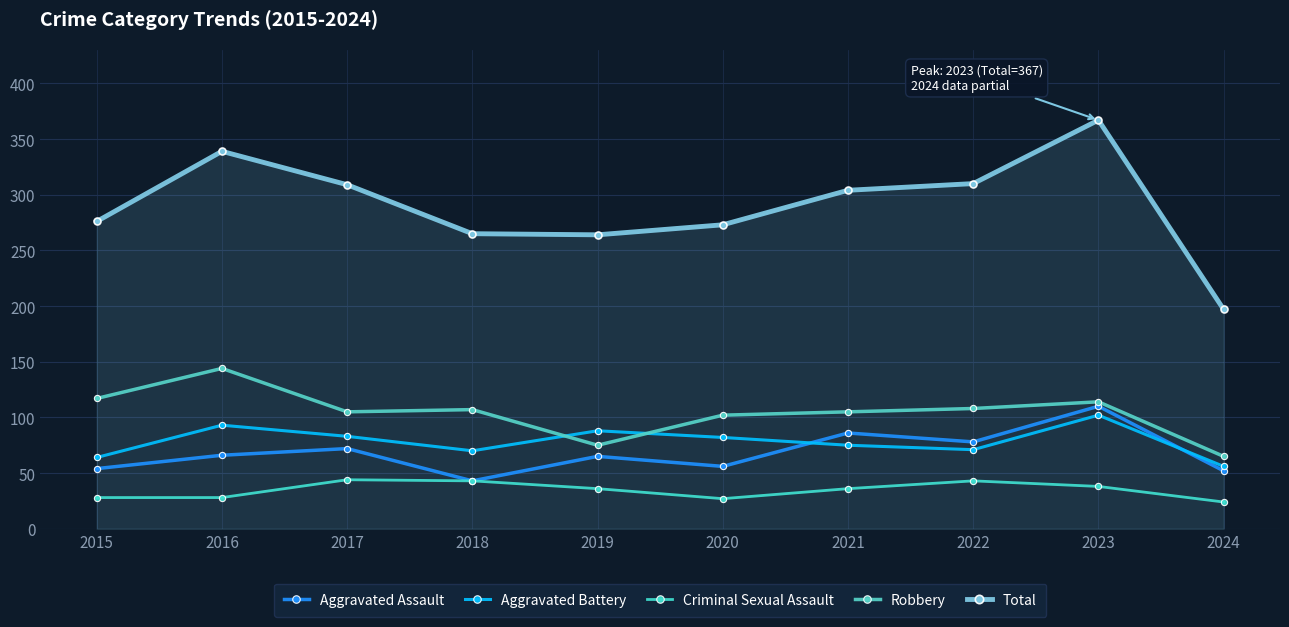

How many categories are shown in the chart?

10